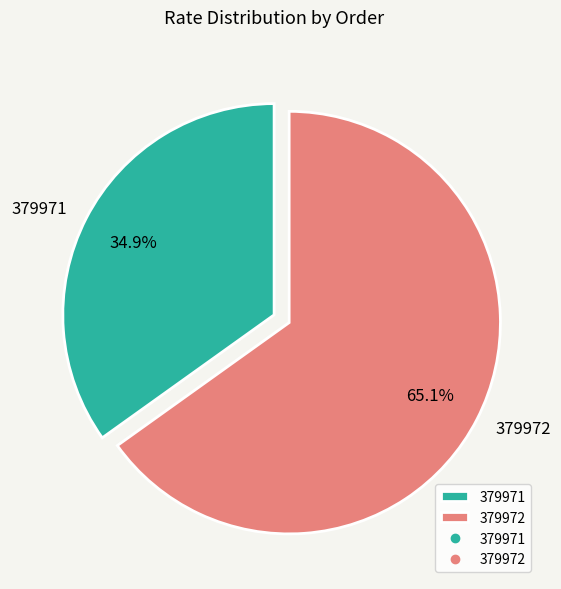

What is the smallest slice in the pie chart?

379971